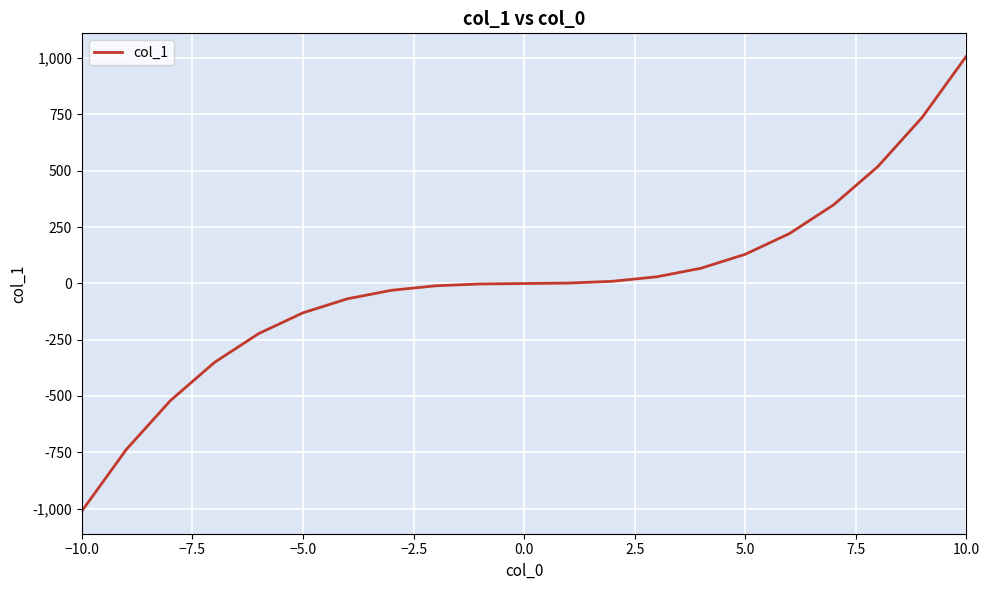

What is the minimum value shown in the chart?

-1011